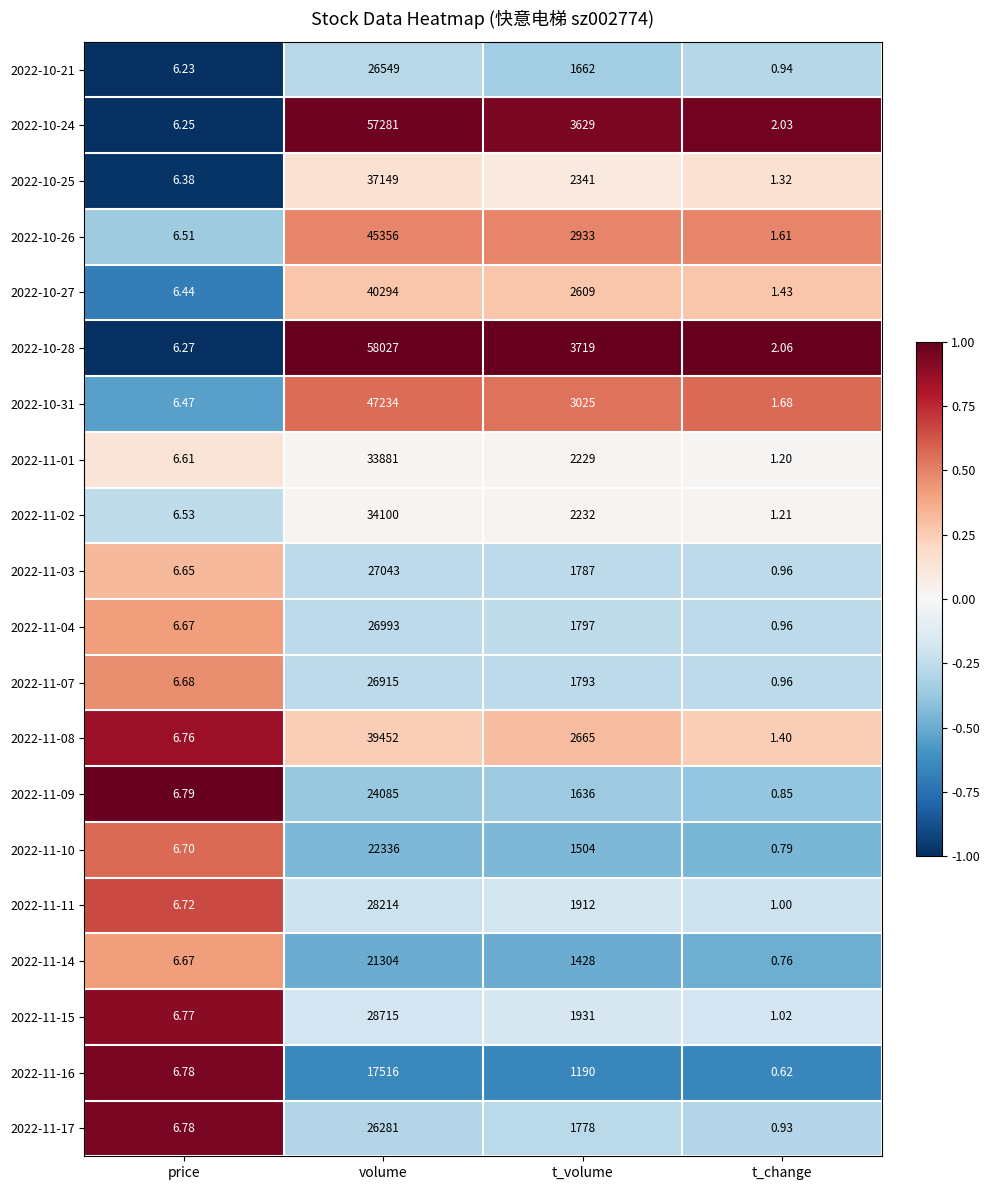

How many distinct data groups are displayed?

20